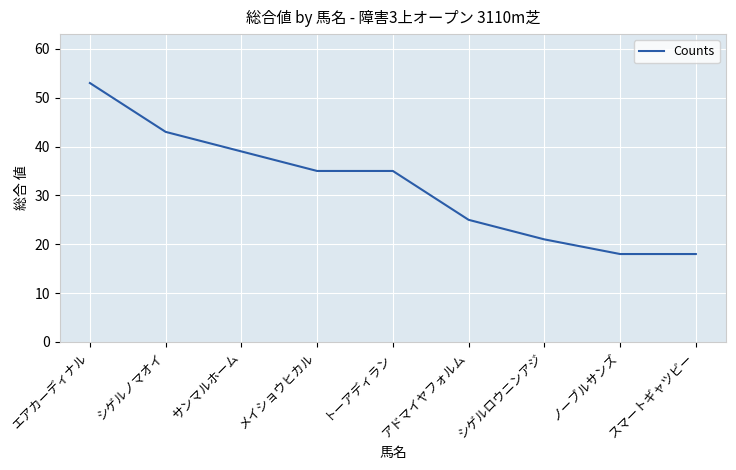

What is the difference between the maximum and minimum values?

35